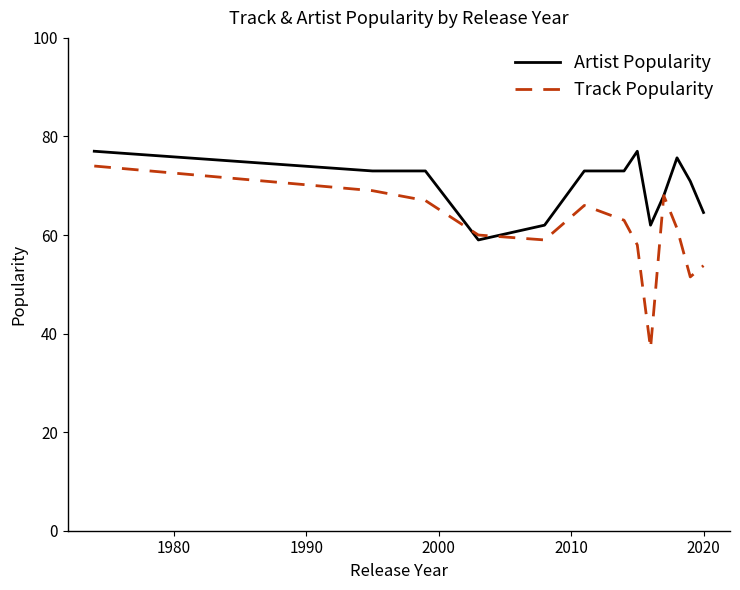

Which series has the largest range (max minus min)?

Track Popularity